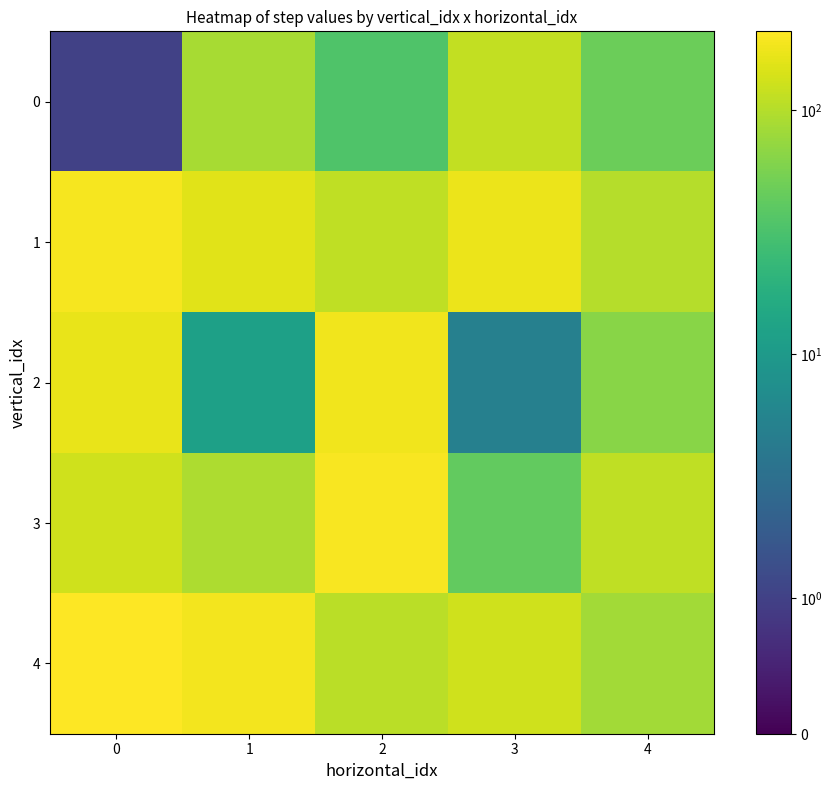

What is the spread (max minus min) of values at 4?

63